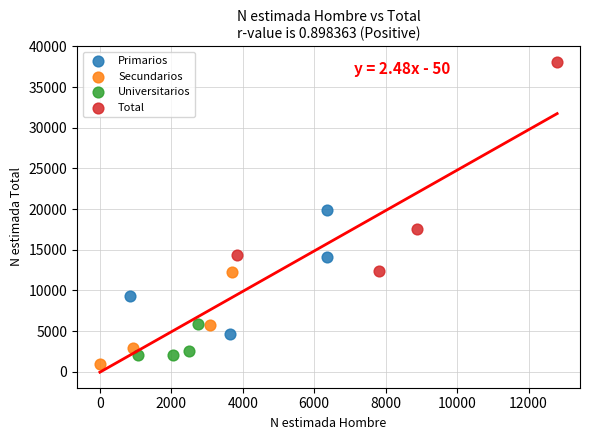

Which series has the widest spread of Y values?

Total